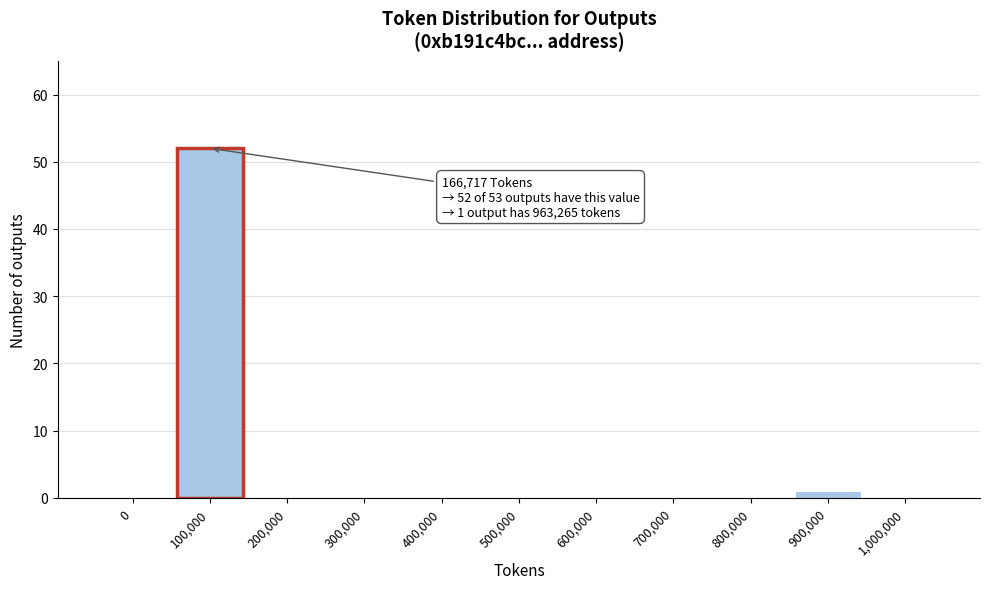

Reading left to right, what are all the values shown in this chart?

0=0	100,000=52	200,000=0	300,000=0	400,000=0	500,000=0	600,000=0	700,000=0	800,000=0	900,000=1	1,000,000=0